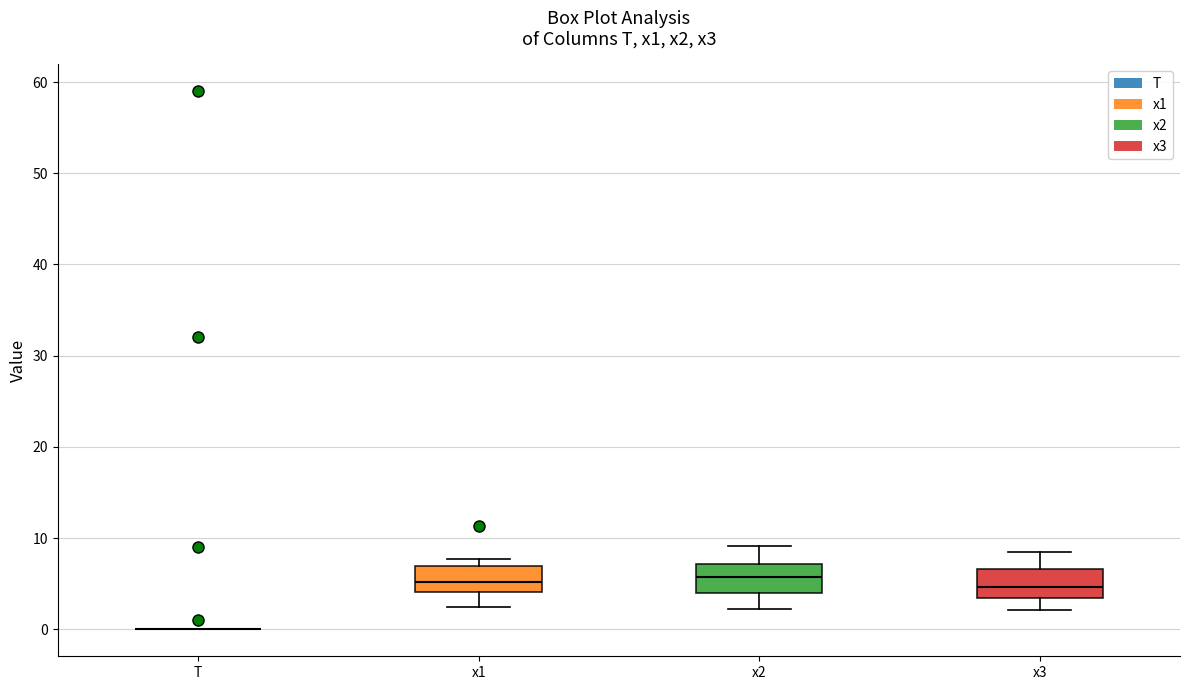

Reading left to right, read every box against the y-axis: the position of its median line, the range the box covers, and the ends of its whiskers. The values are not printed on the chart, so give them approximately, as read against the axis.

T: box collapsed to a line at 0, whiskers 0 to 0
x1: median 5, box 4 to 7, whiskers 2 to 8
x2: median 6, box 4 to 7, whiskers 2 to 9
x3: median 5, box 3 to 7, whiskers 2 to 9